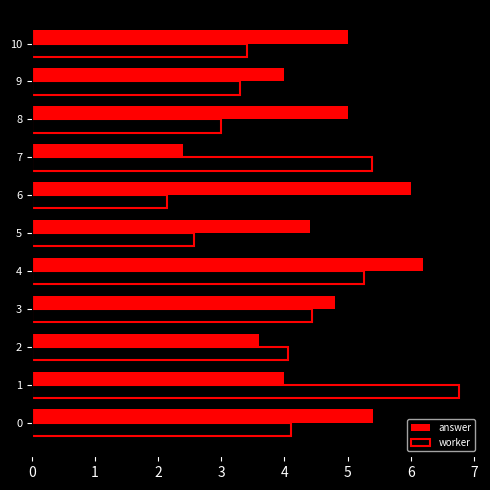

What is the approximate value of answer at 2?

3.6